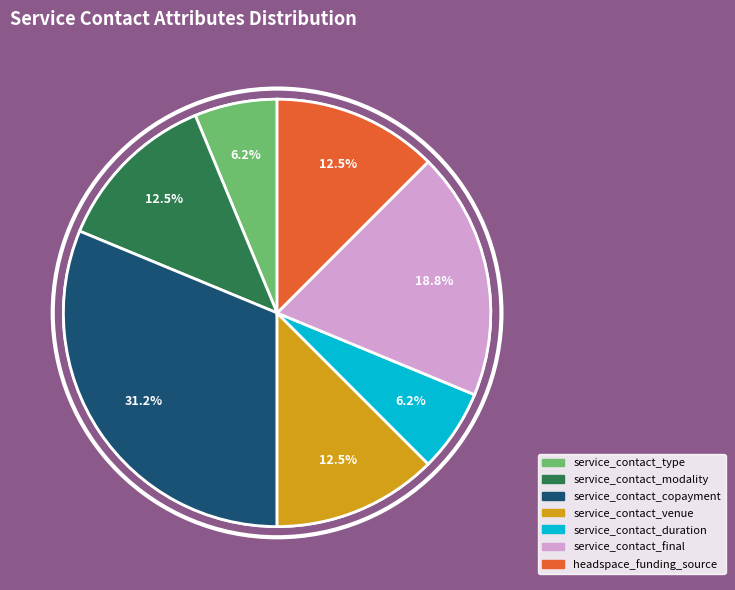

How many slices are in this pie chart?

7